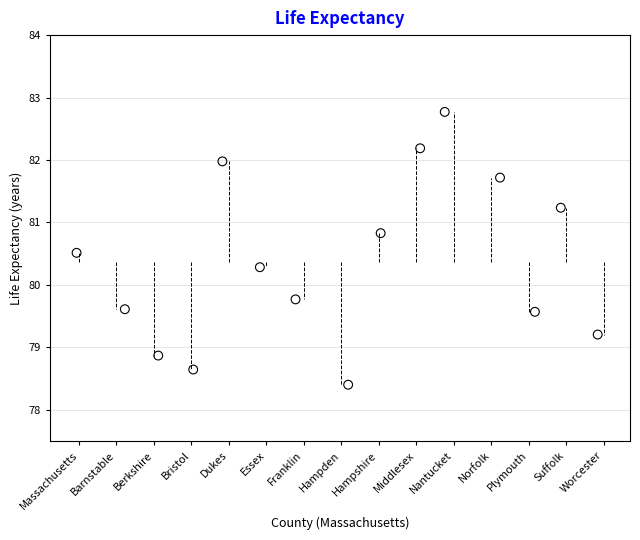

What is the range of Y values (max minus min)?

4.4